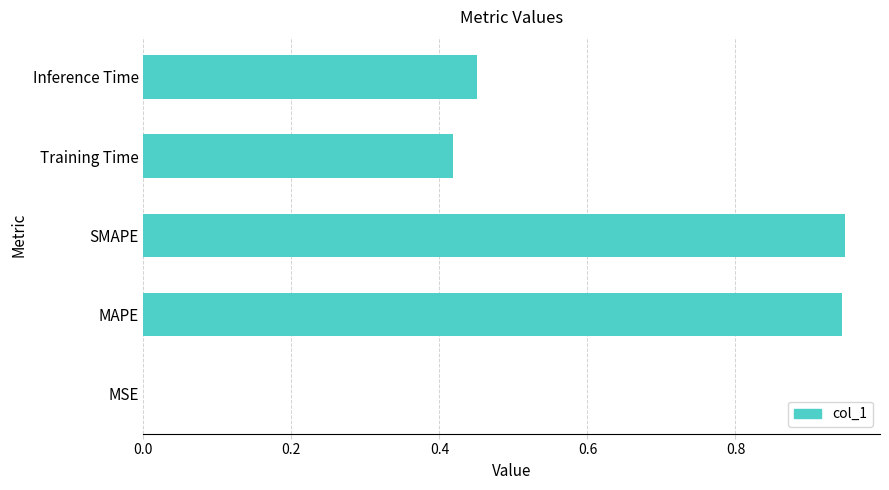

What is the sum of all values?

2.8